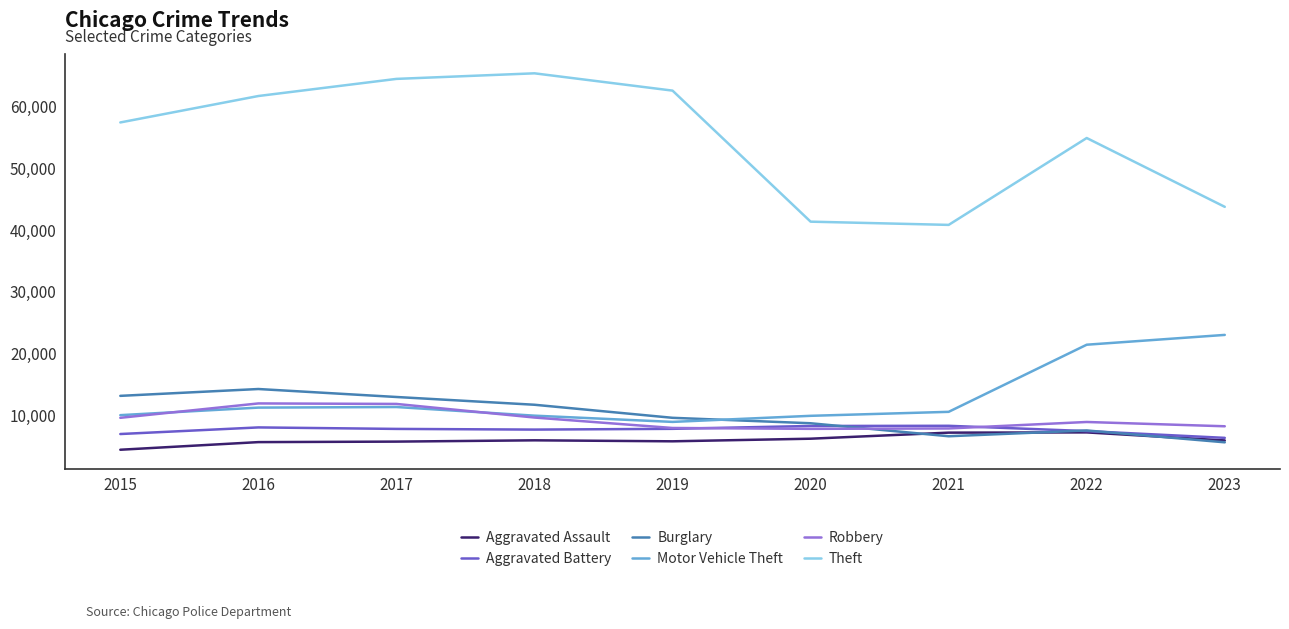

True or false: Aggravated Assault and Motor Vehicle Theft cross at least once.

False